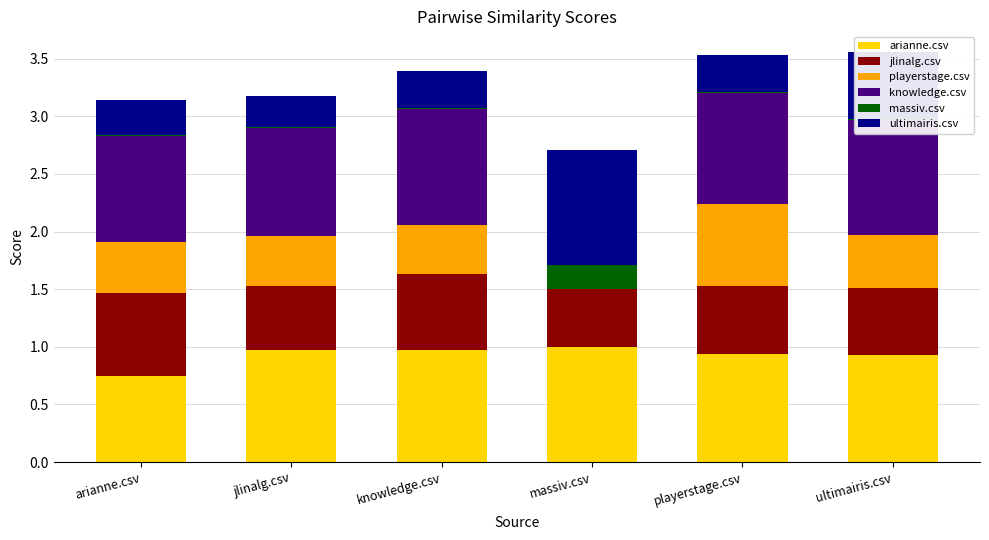

Which has a higher value, knowledge.csv or ultimairis.csv?

knowledge.csv